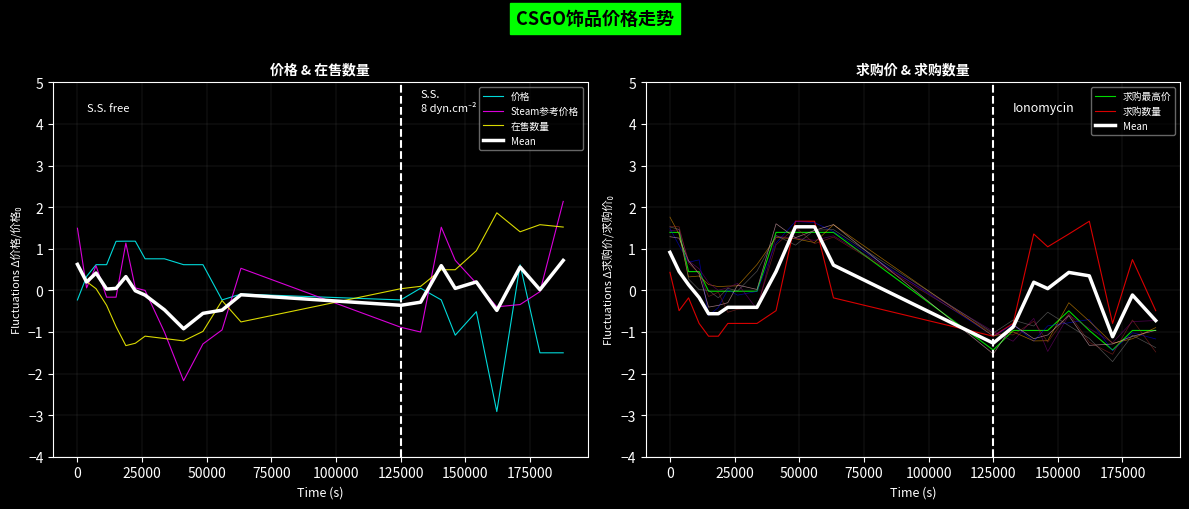

What is the difference between the second highest and second lowest values in the 价格 series?

2.7